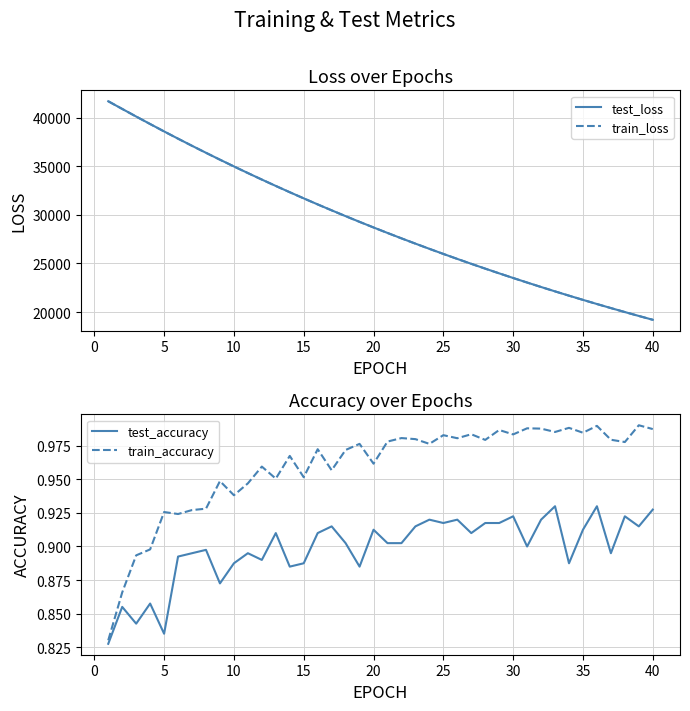

True or false: test_accuracy has a value of 0.6 at 5.

False